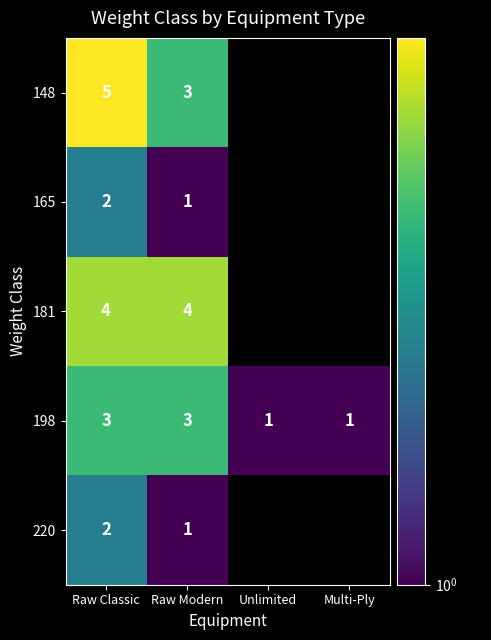

Is the value of 220 at Raw Modern greater than the value of 198 at Raw Classic?

No